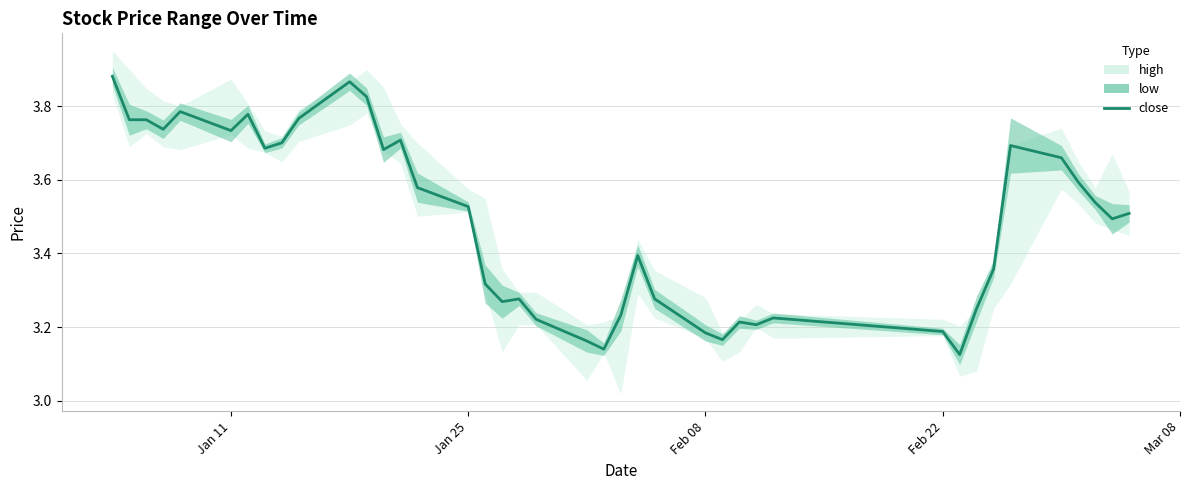

True or false: the data has more than 2 interior local peaks.

True